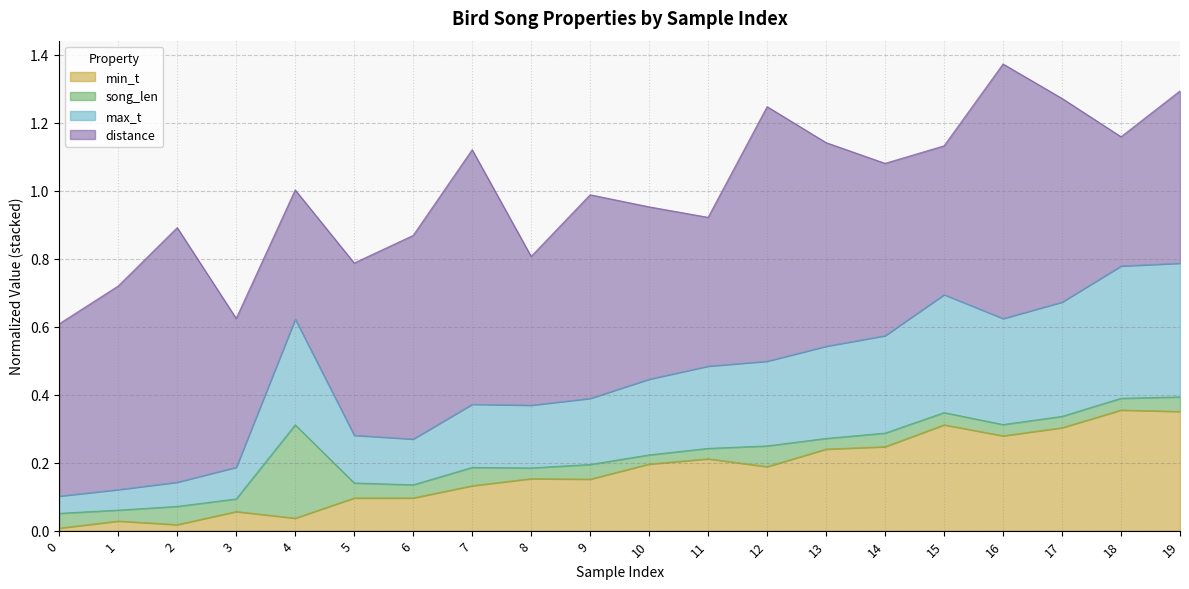

What are all the series names shown in the legend?

min_t, song_len, max_t, distance